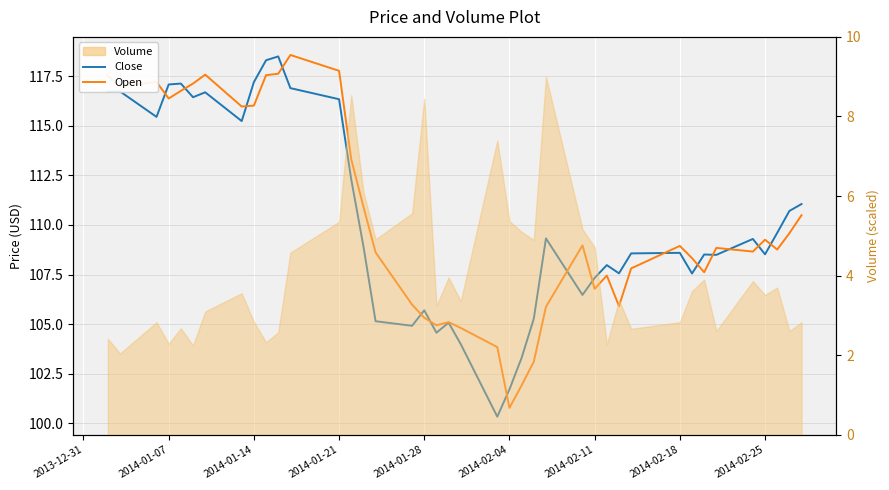

Reading left to right, list all the values displayed in this chart.

Close: 116.7	116.7	115.4	117.1	117.1	116.4	116.7	115.2	117.2	118.3	118.5	116.9	116.3	112.3	108.9	105.2	104.9	105.7	104.6	105.1	104.0	100.3	101.7	103.3	105.3	109.3	106.5	107.3	108.0	107.6	108.6	108.6	107.6	108.5	108.5	109.3	108.5	109.6	110.7	111.1
Open: 117.5	117.0	117.2	116.4	116.8	117.1	117.6	116.0	116.0	117.5	117.6	118.6	117.8	113.3	110.9	108.6	106.0	105.3	104.9	105.1	104.8	103.8	100.8	101.9	103.1	105.9	109.0	106.8	107.5	105.9	107.8	108.9	108.3	107.6	108.8	108.7	109.3	108.8	109.6	110.5